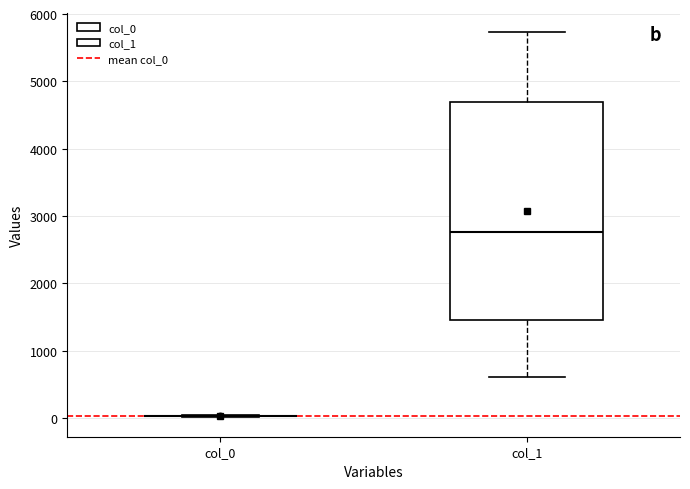

Where is the upper edge of the box for col_1 on the y-axis? The values are not printed on the chart, so give them approximately, as read against the axis.

4700